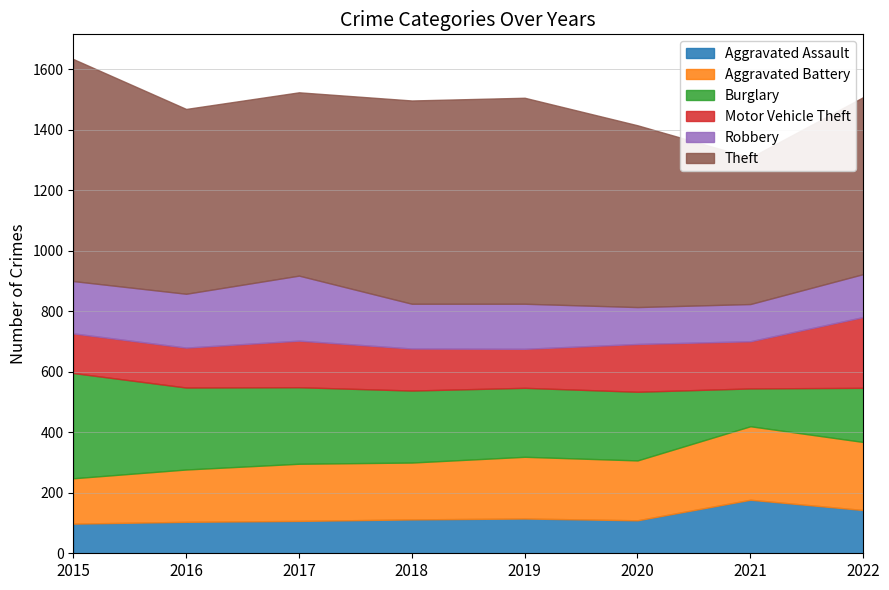

True or false: Motor Vehicle Theft has a value of 131 at 2015.

True